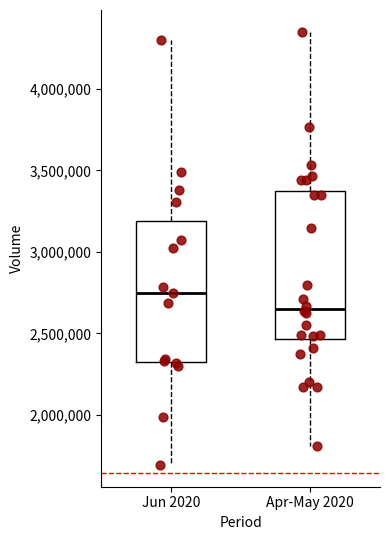

Which box has the lowest median line?

Apr-May 2020